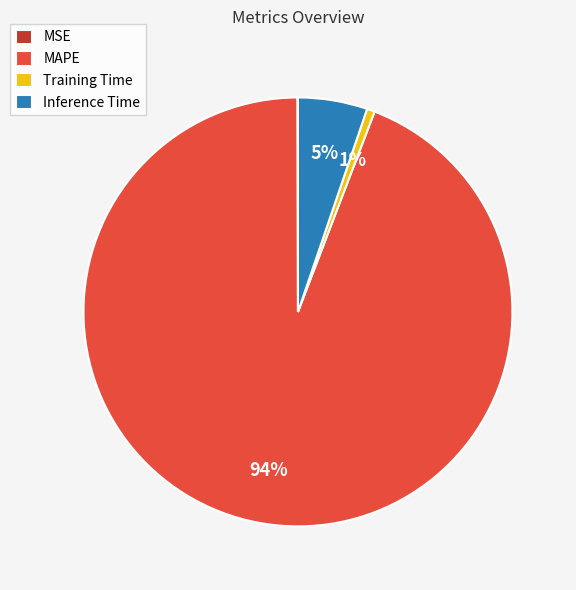

Between Training Time and MAPE, which is larger?

MAPE